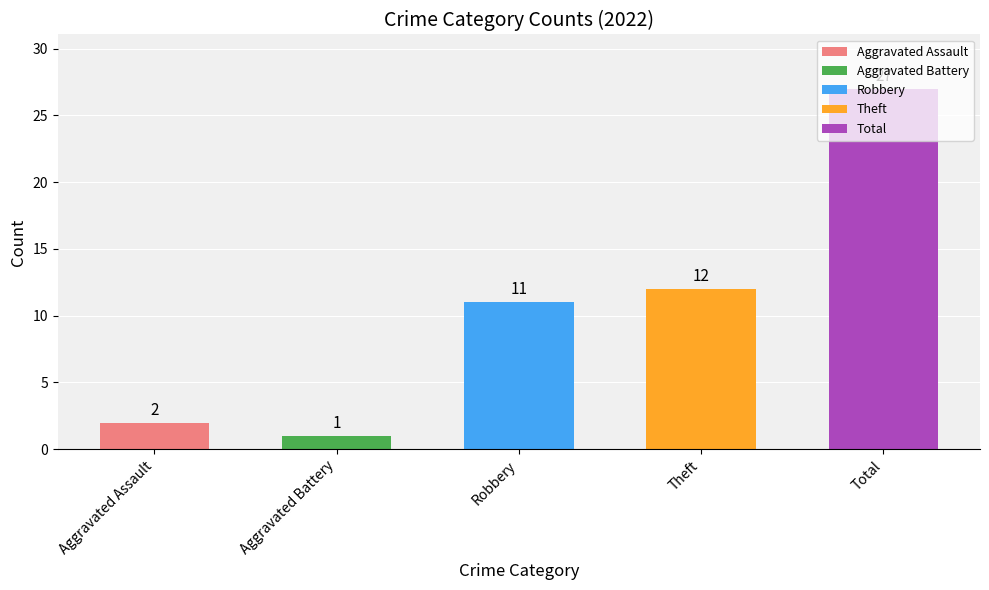

Where is the data nearest to the value 14?

Theft